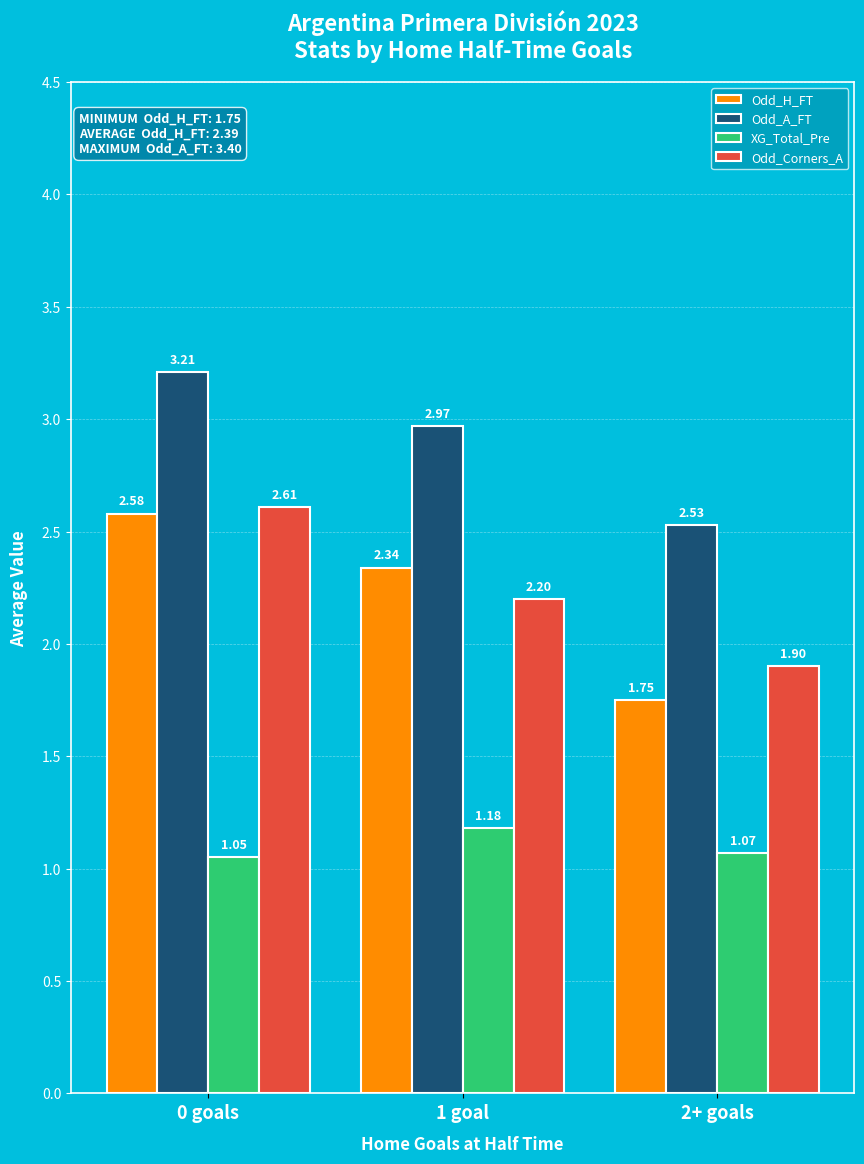

Which series has the largest total across all categories?

Odd_A_FT